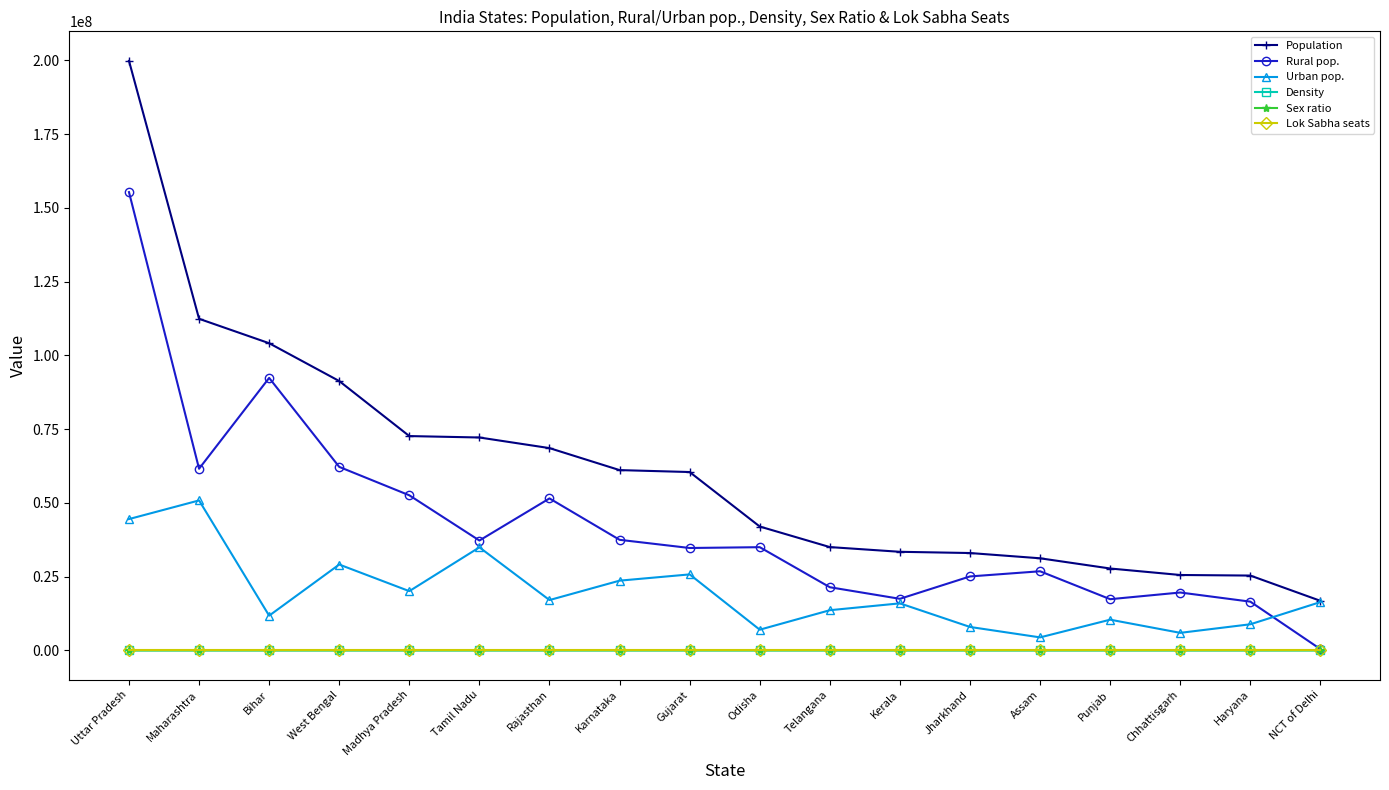

Which category has the lowest value in the Population series?

NCT of Delhi